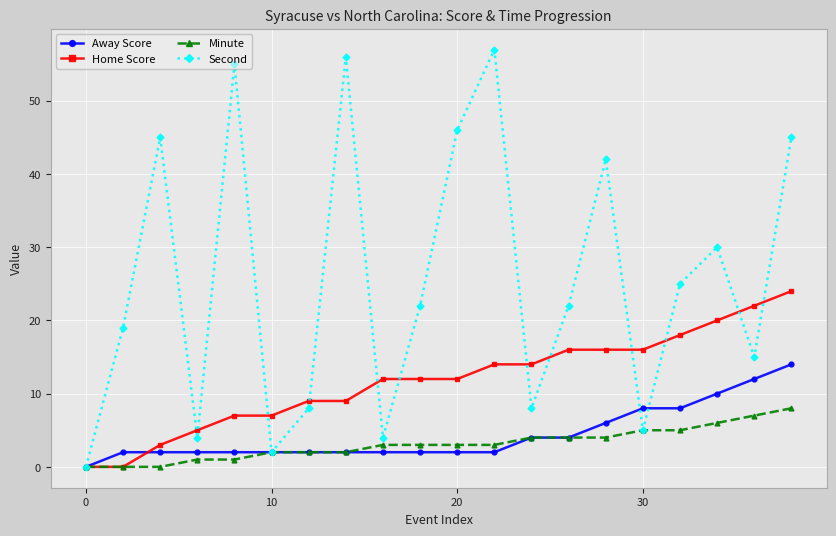

What is the greatest value displayed?

57